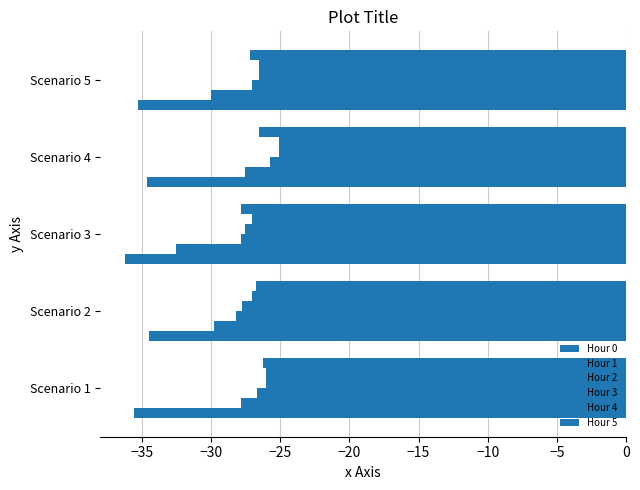

How many distinct data groups are displayed?

6